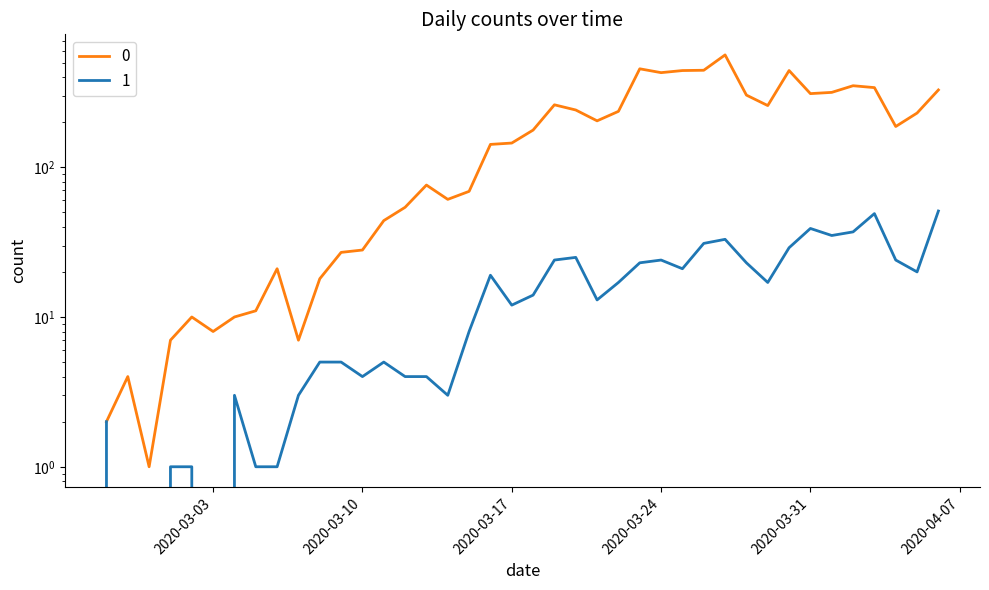

At which label does 1 first exceed 14?

2020-03-16